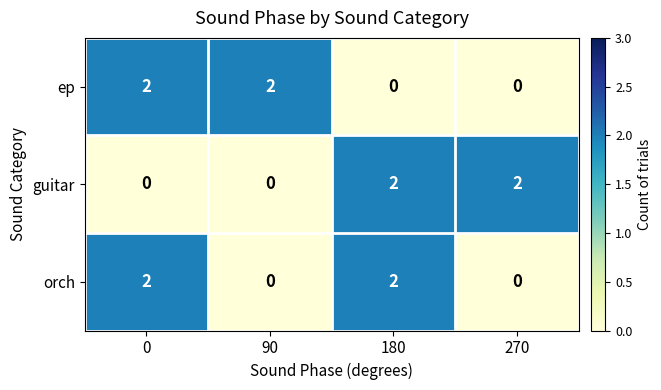

What is the total value across all series at 0?

4